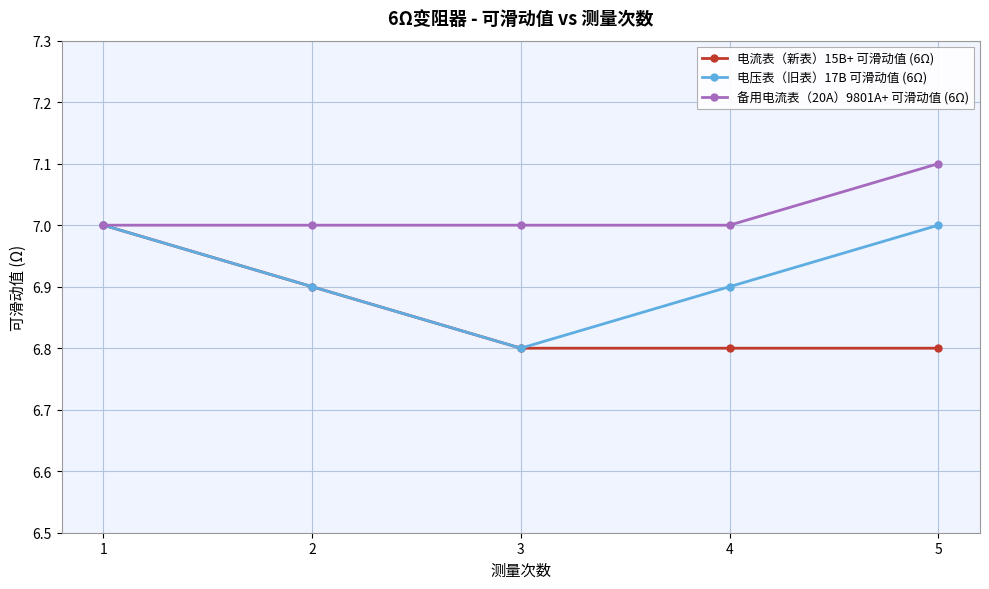

What are all the series names shown in the legend?

电流表（新表）15B+ 可滑动值 (6Ω), 电压表（旧表）17B 可滑动值 (6Ω), 备用电流表（20A）9801A+ 可滑动值 (6Ω)